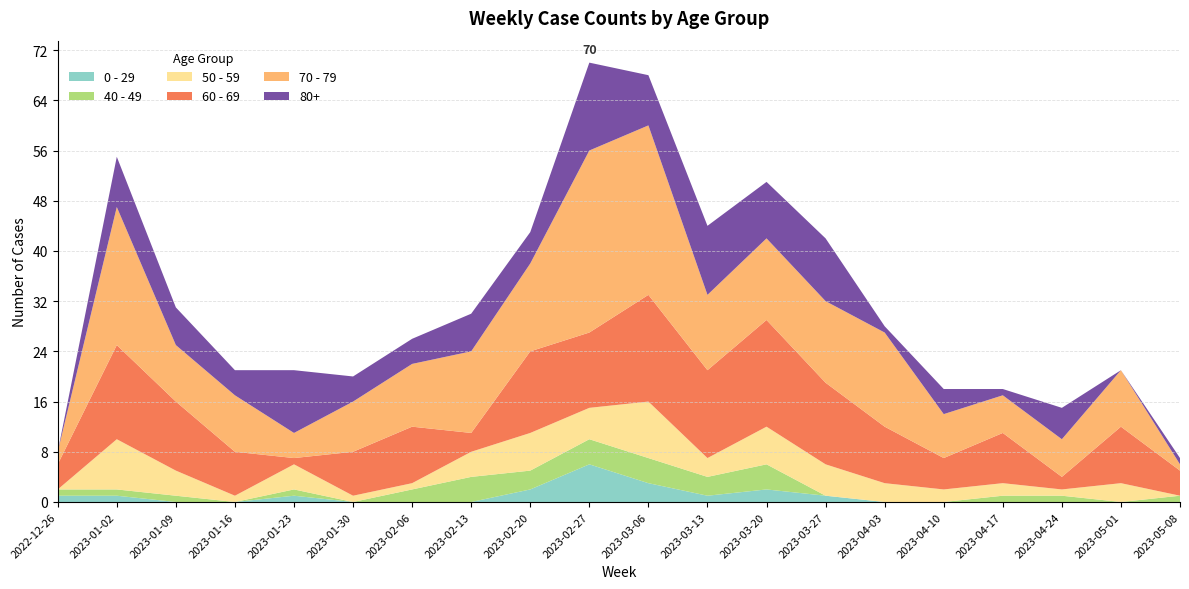

Reading right to left, what are all the values shown in this chart?

0 - 29: 0	0	0	0	0	0	1	2	1	3	6	2	0	0	0	1	0	0	1	1
40 - 49: 1	0	1	1	0	0	0	4	3	4	4	3	4	2	0	1	0	1	1	1
50 - 59: 0	3	1	2	2	3	5	6	3	9	5	6	4	1	1	4	1	4	8	0
60 - 69: 4	9	2	8	5	9	13	17	14	17	12	13	3	9	7	1	7	11	15	4
70 - 79: 1	9	6	6	7	15	13	13	12	27	29	14	13	10	8	4	9	9	22	2
80+: 1	0	5	1	4	1	10	9	11	8	14	5	6	4	4	10	4	6	8	0